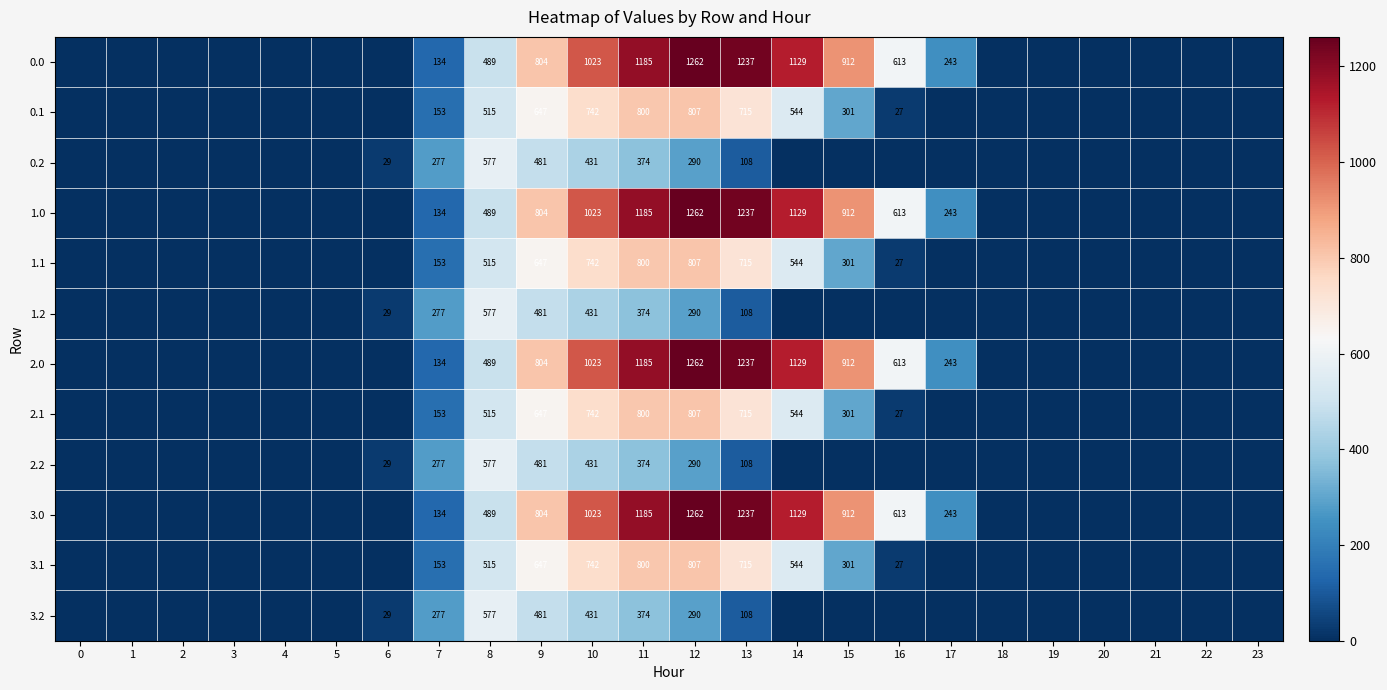

Is it true that 2.2 equals 38 at 6?

False